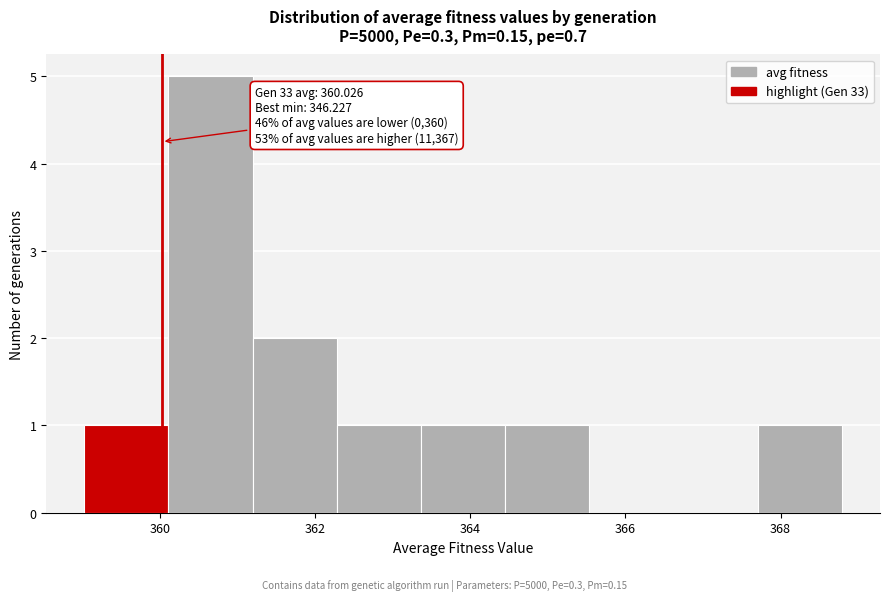

Which range on the x-axis has the tallest bar?

360.2 to 361.2